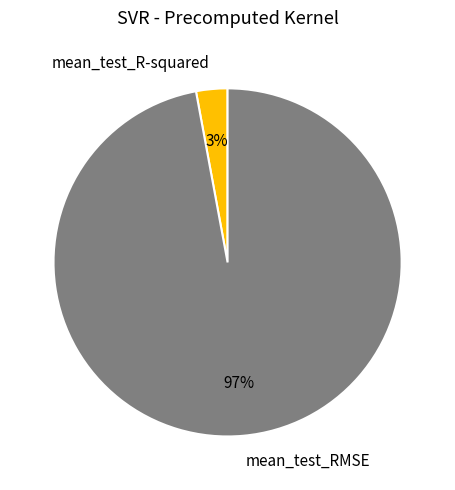

To the nearest percent, what is the combined percentage of mean_test_RMSE and mean_test_R-squared?

100%